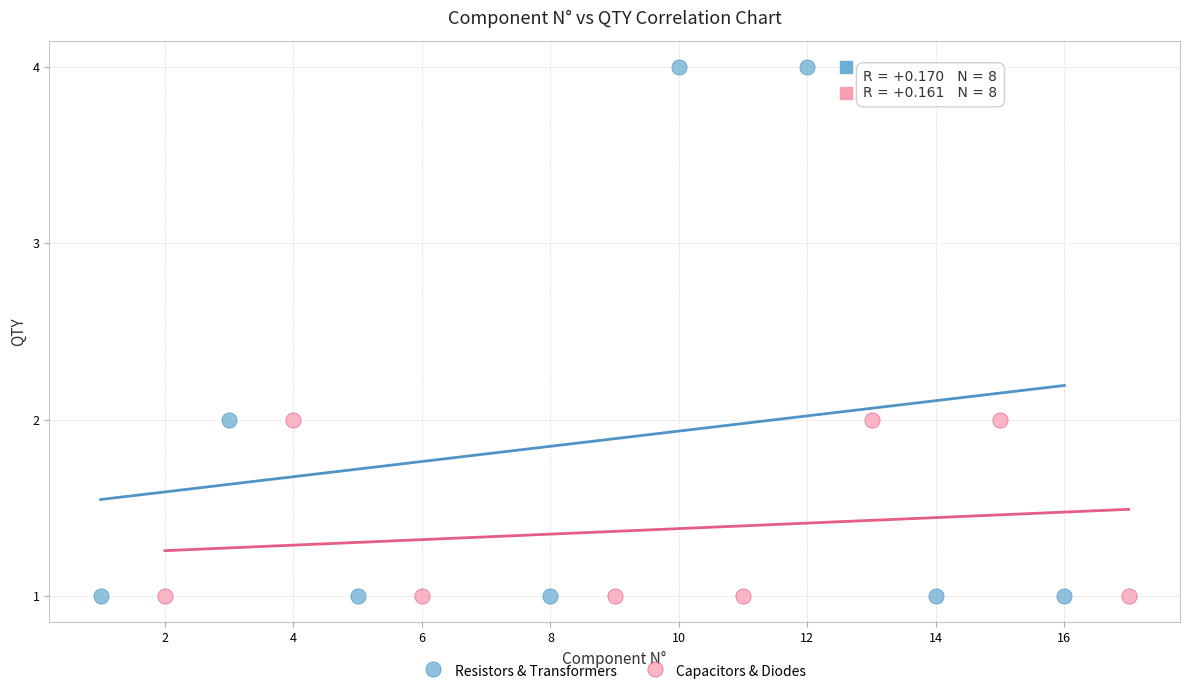

Which series has the widest spread of Y values?

Resistors & Transformers